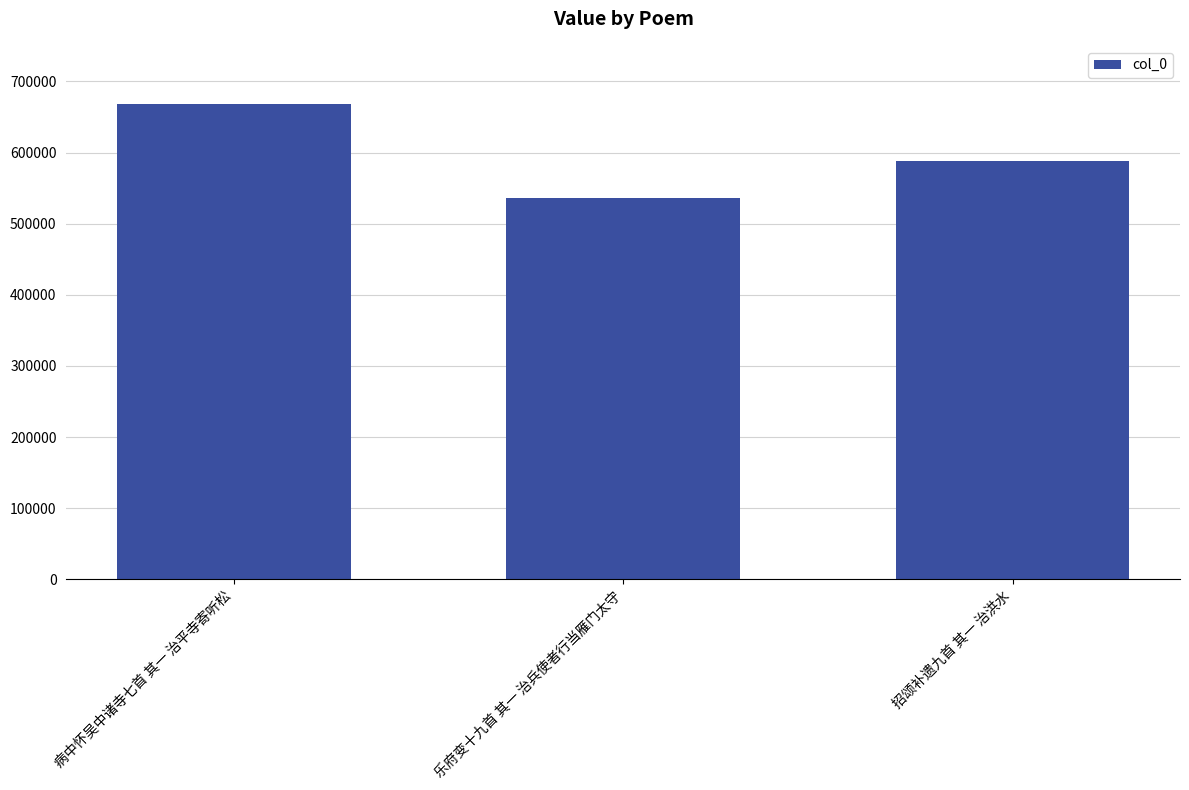

Is it true that the value at 乐府变十九首 其一 治兵使者行当雁门太守 is 536090?

True